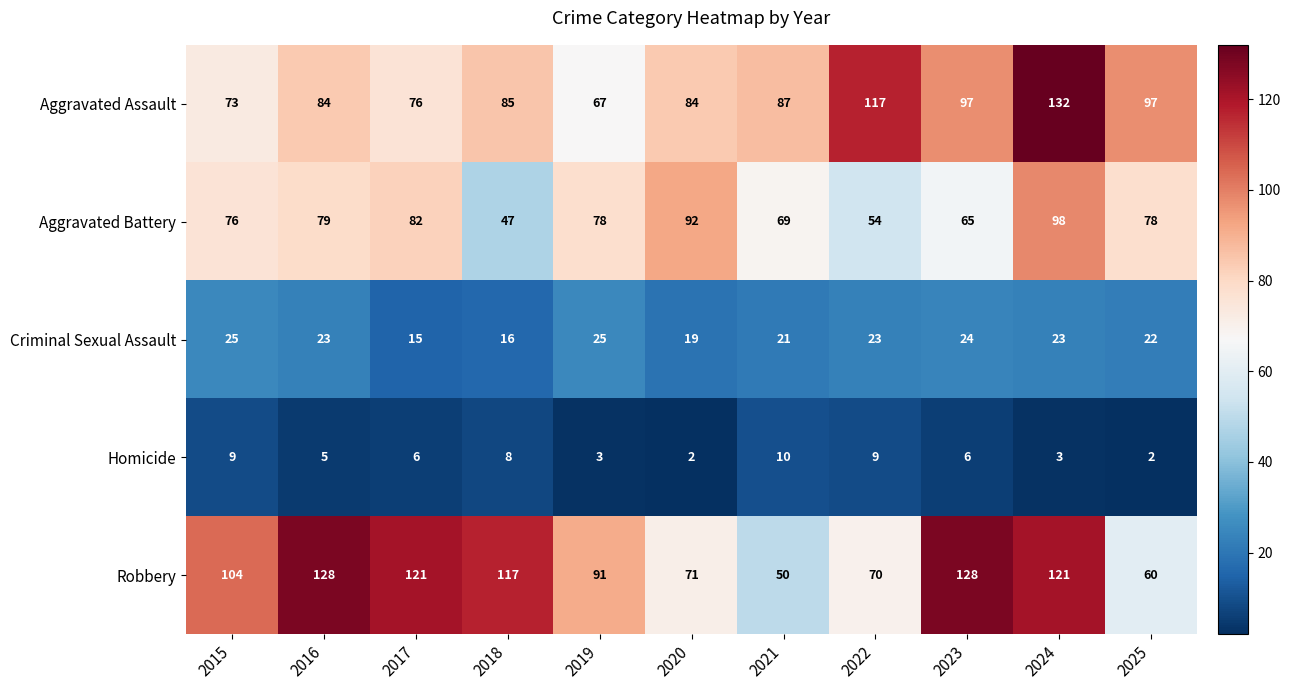

The Aggravated Assault series shows 145 at 2016. True or false?

False